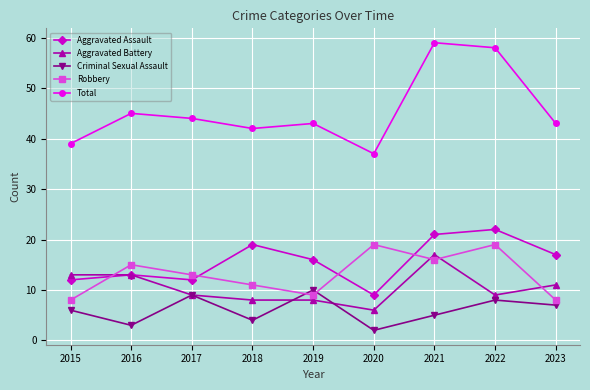

How many data points in Criminal Sexual Assault are less than 6?

4